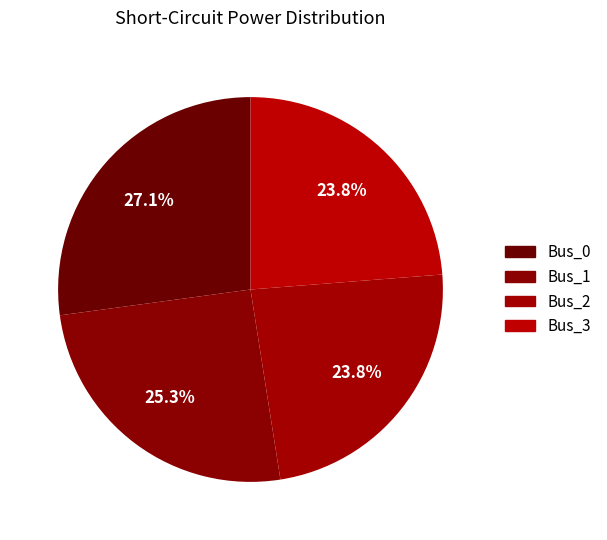

To the nearest percent, what is the difference between the Bus_1 and Bus_0 slice percentages?

2%